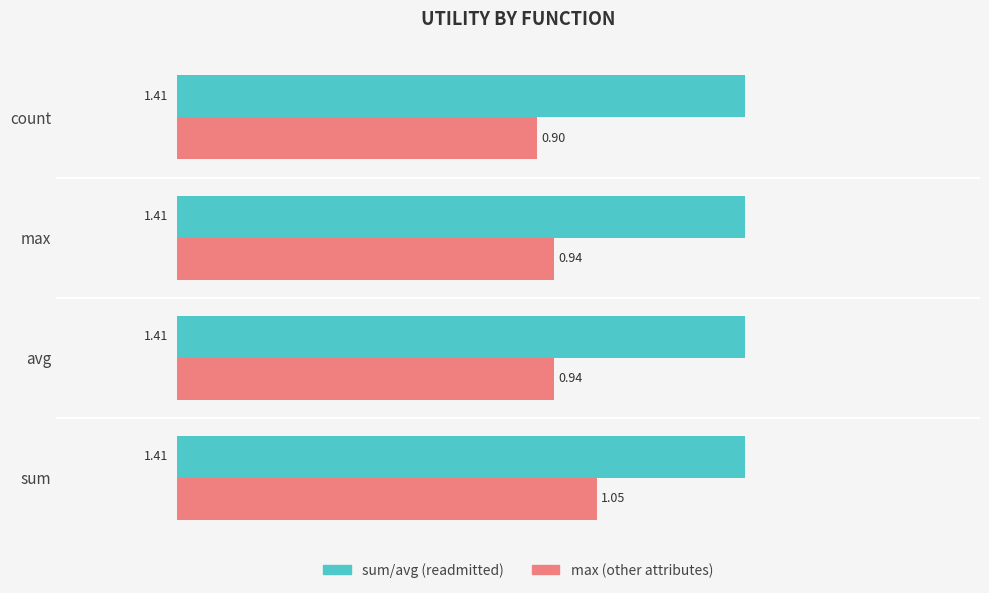

At which label is max (other attributes) closest to 0?

count